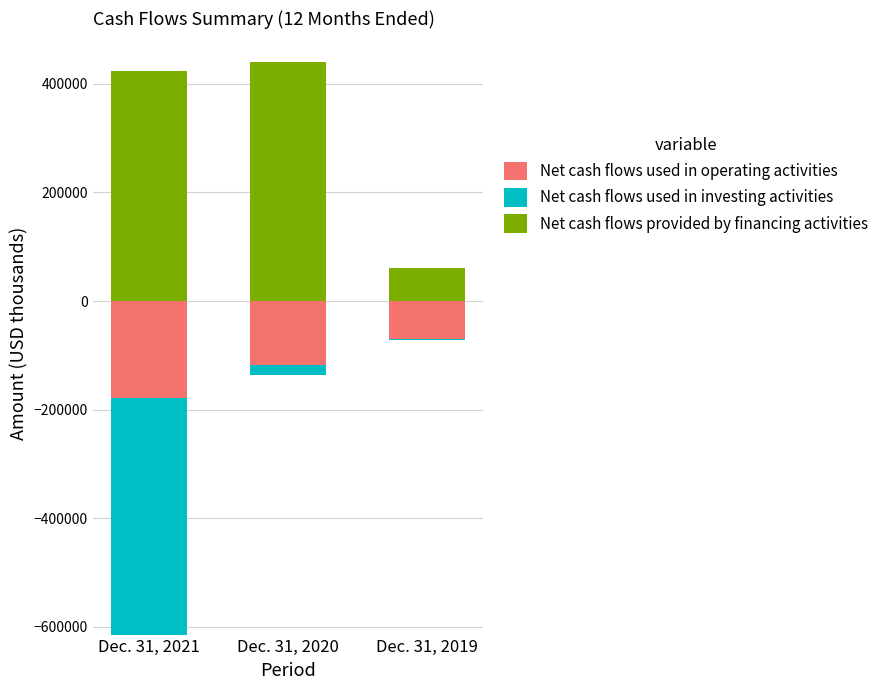

At which label is Net cash flows used in investing activities closest to 0?

Dec. 31, 2021